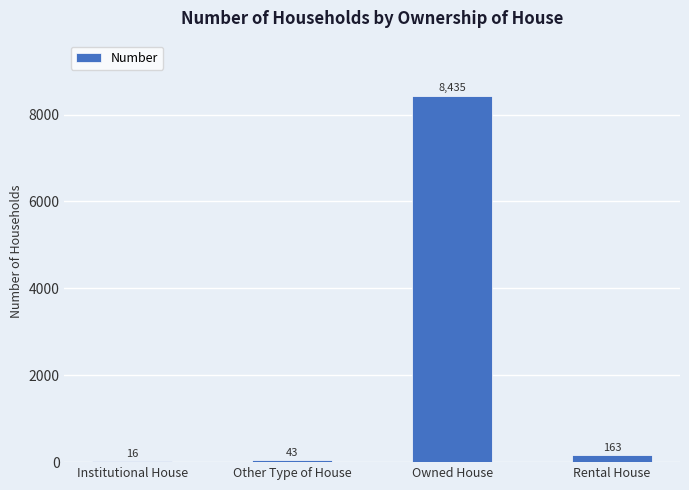

Are the bars horizontal?

No